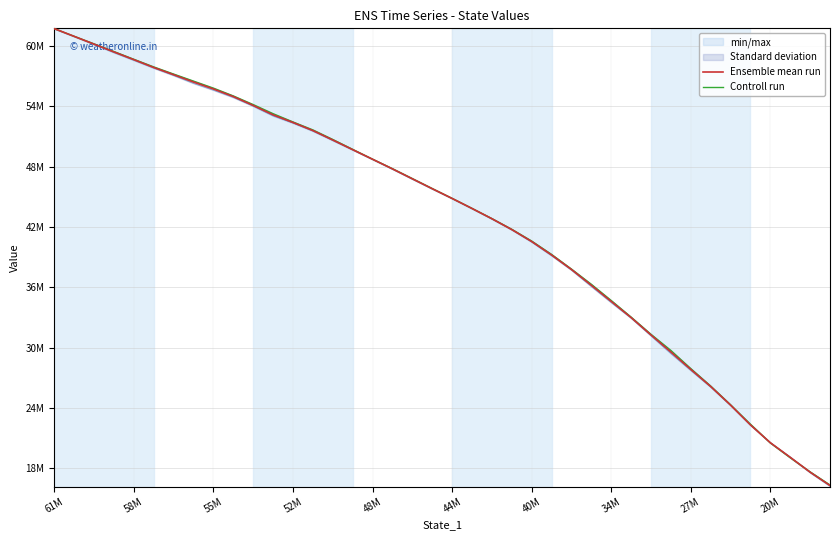

What is the sum of all Ensemble mean run values?

1713015115.7